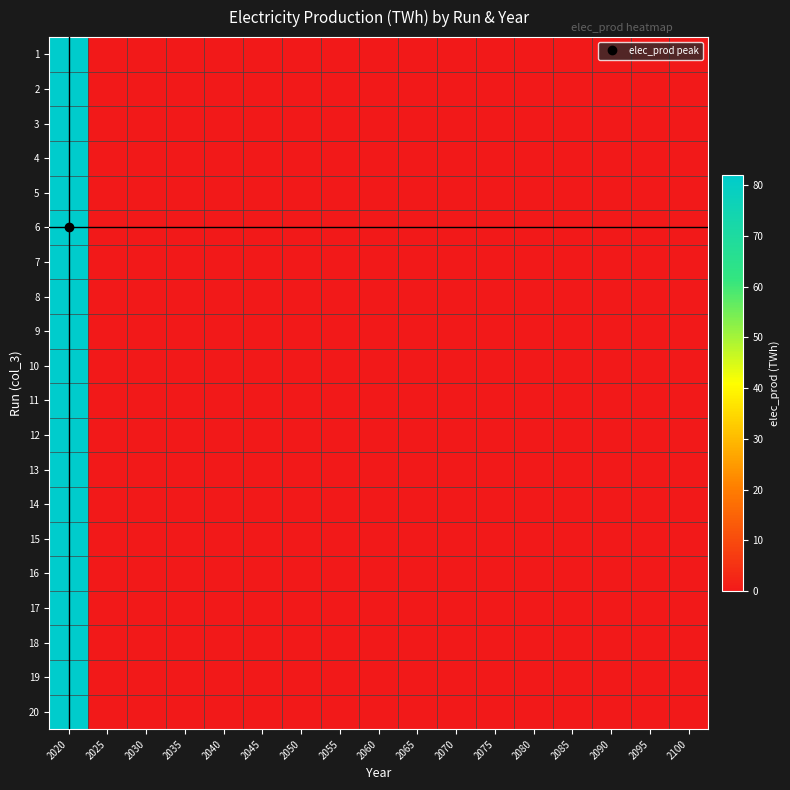

Which category has the lowest value across all series?

2025